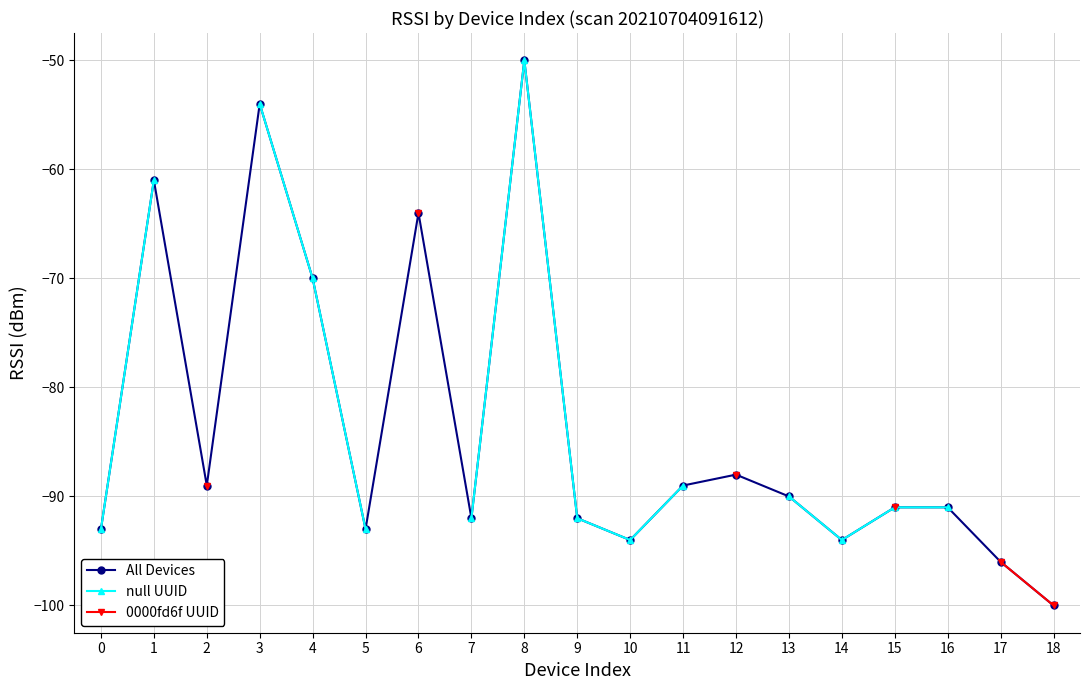

True or false: null UUID and All Devices intersect in this chart.

False